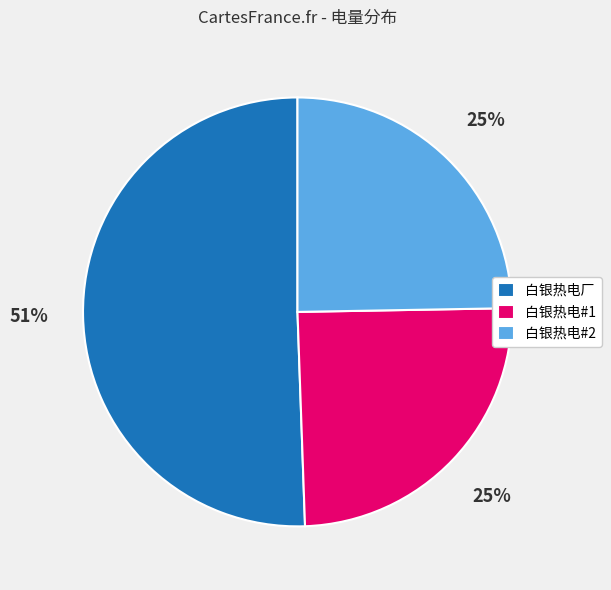

Does 白银热电#1 represent more than half of the total?

No